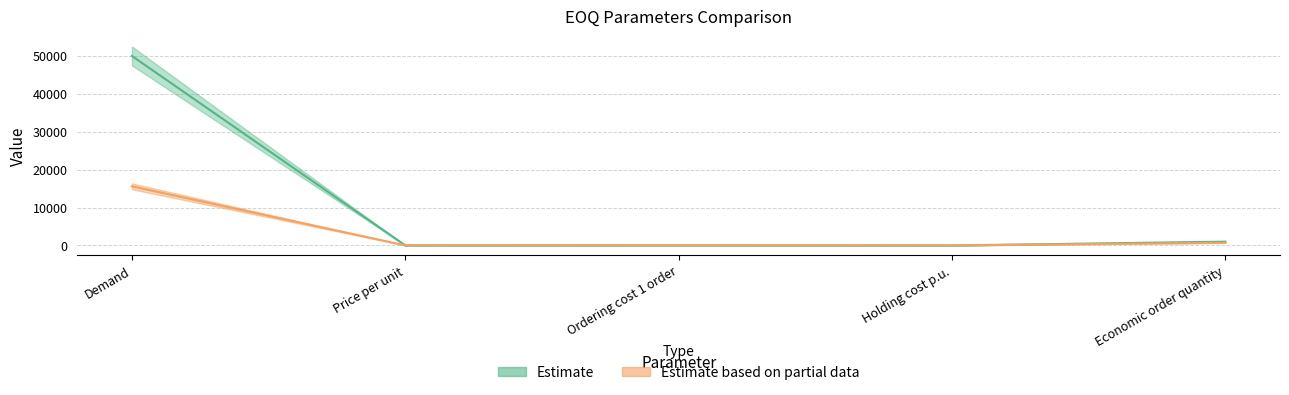

True or false: Estimate based on partial data has a value of 85.5 at Ordering cost 1 order.

False